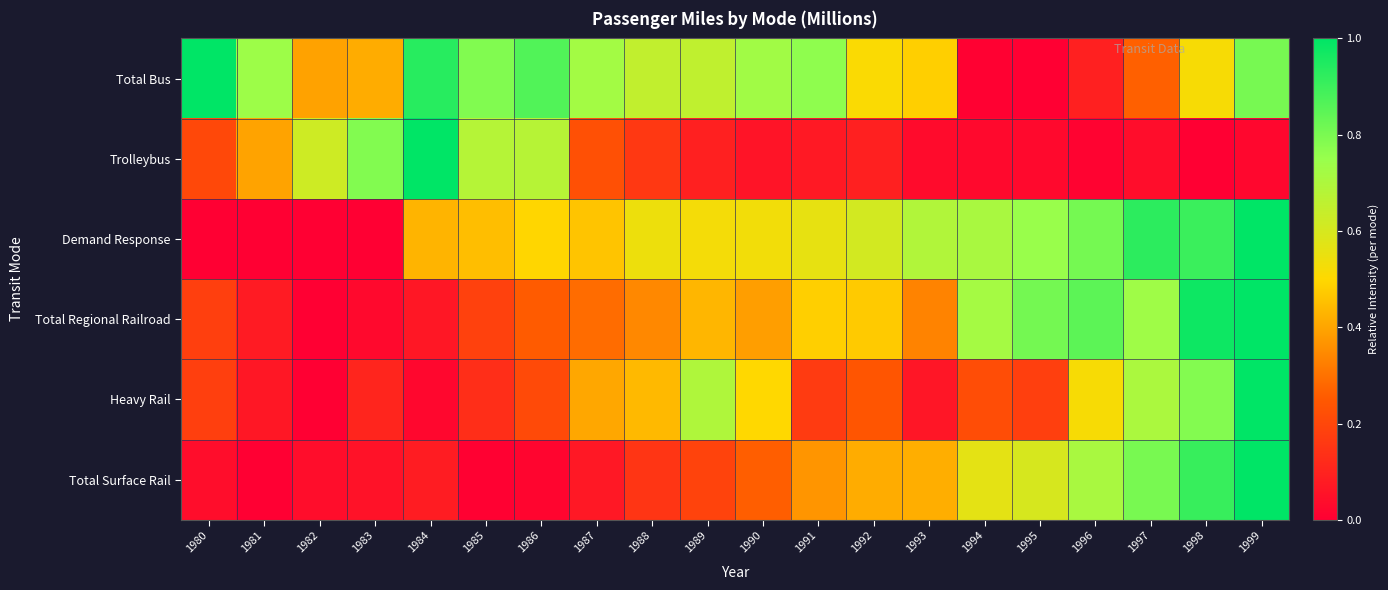

At 1987, list the series in order from smallest to largest.

Total Surface Rail, Trolleybus, Total Regional Railroad, Heavy Rail, Demand Response, Total Bus